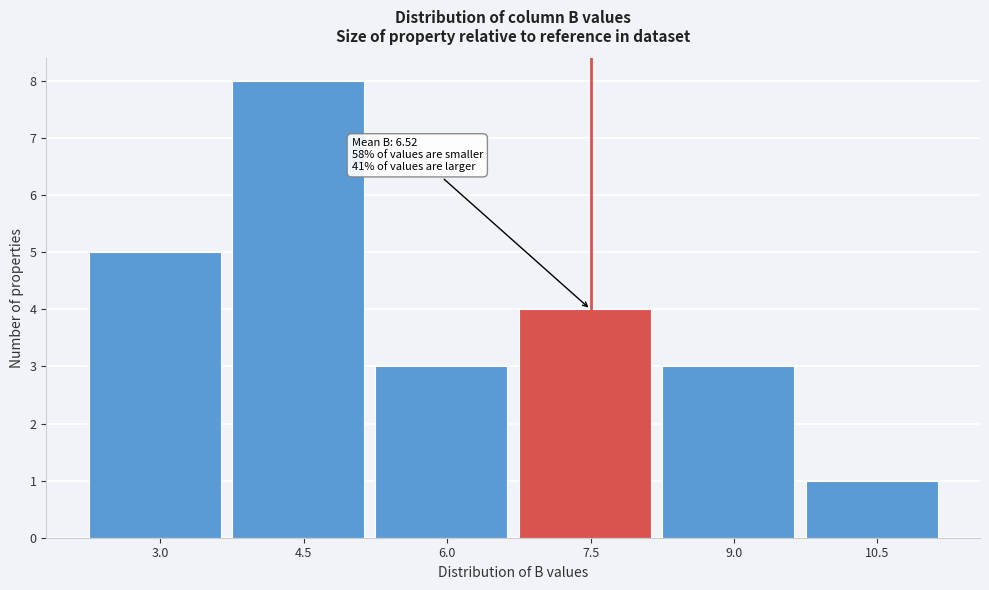

Reading left to right, transcribe all the data shown in this chart.

5	8	3	4	3	1